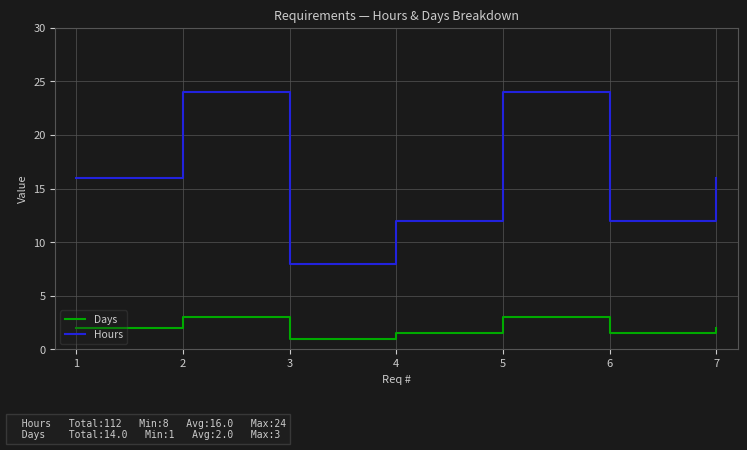

Count the Hours values in the range 12 to 24.

6